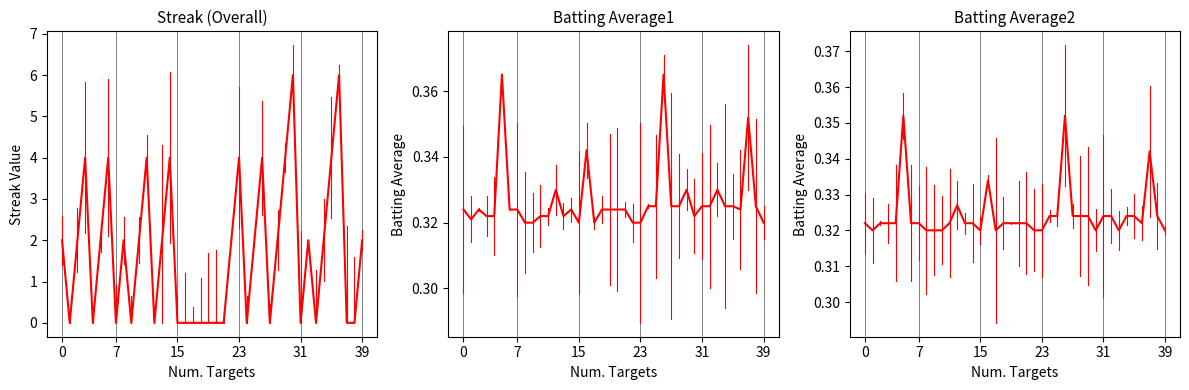

What is the total value across all series at 7?

0.6